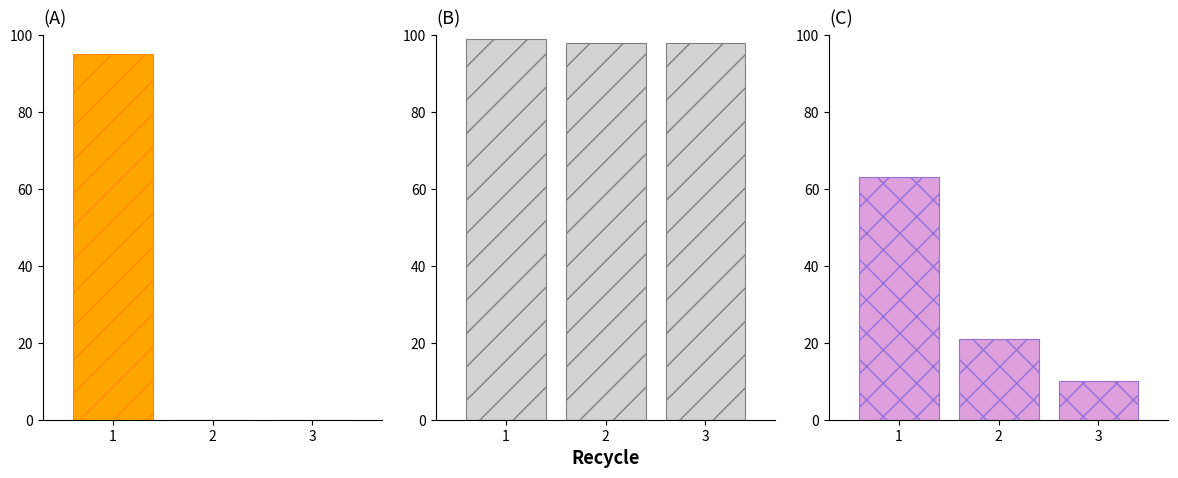

What is the sum of all pf_p_b_from_mw values?

95